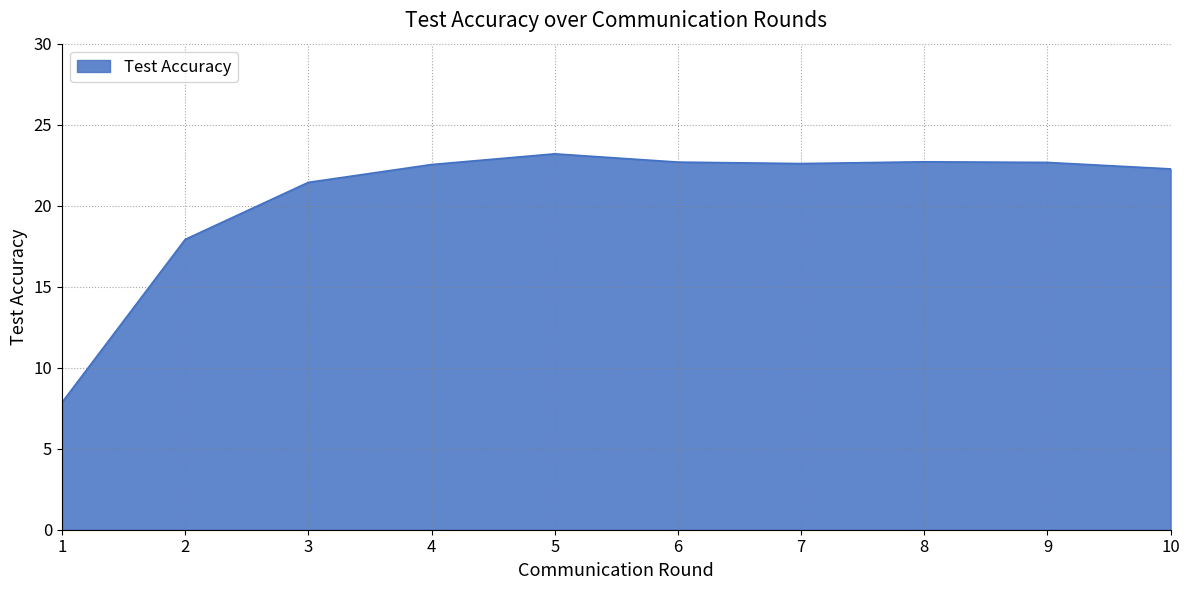

What is the maximum value shown in the chart?

23.2